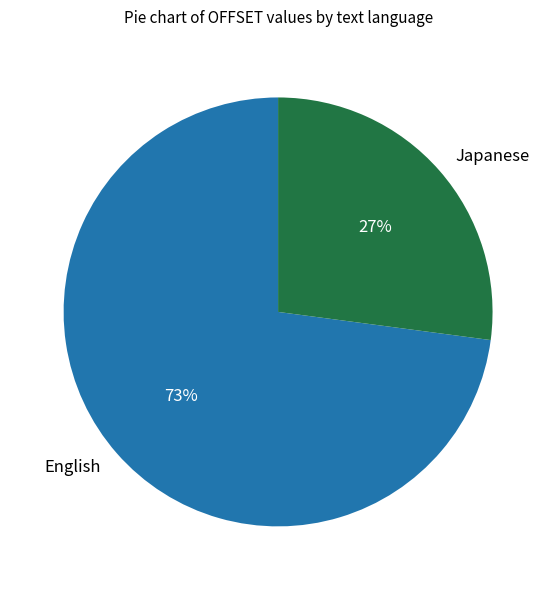

Which slice is the largest?

English